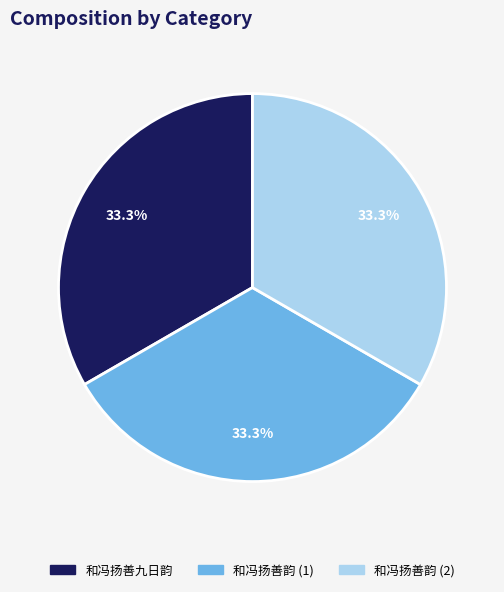

To the nearest percent, what is the average slice percentage?

33%